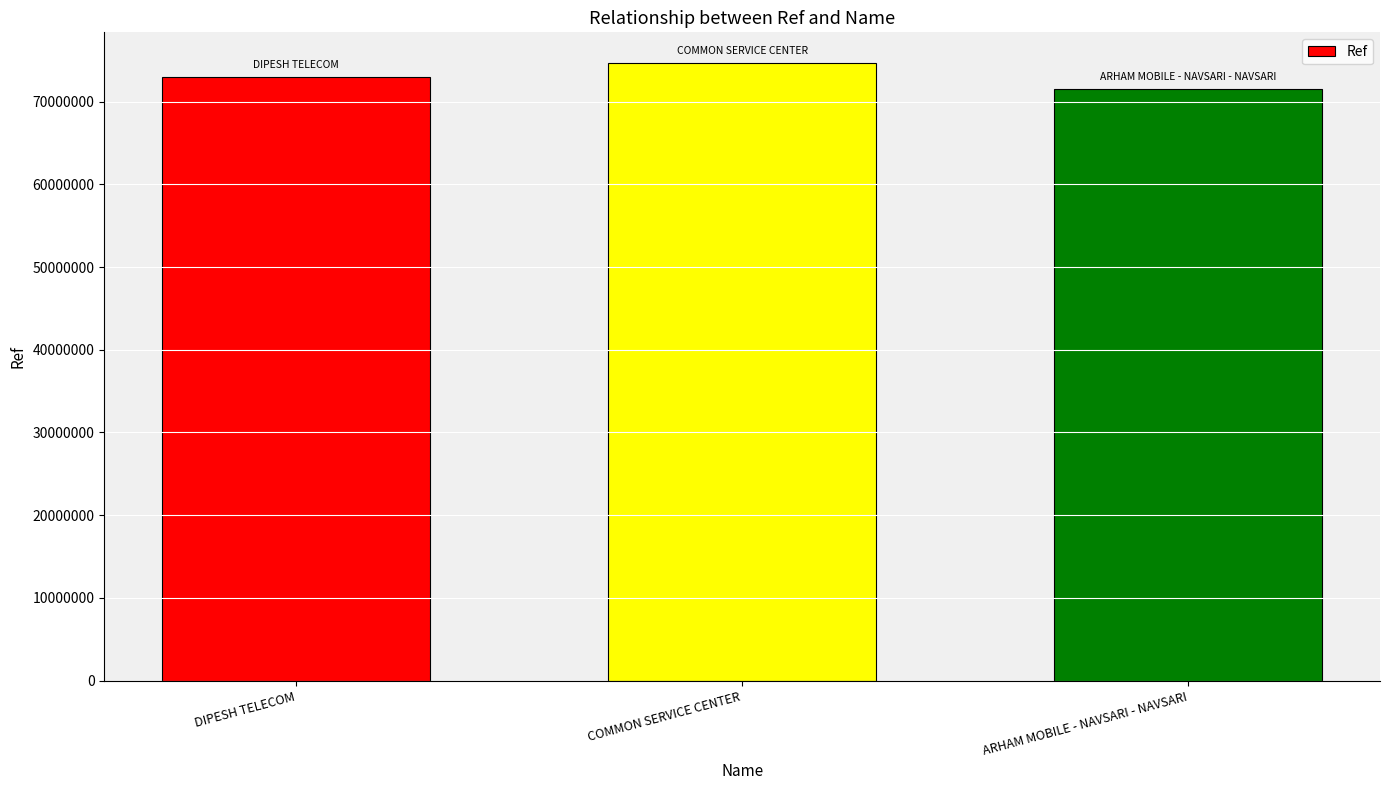

What is the difference between the values at DIPESH TELECOM and COMMON SERVICE CENTER?

1619040